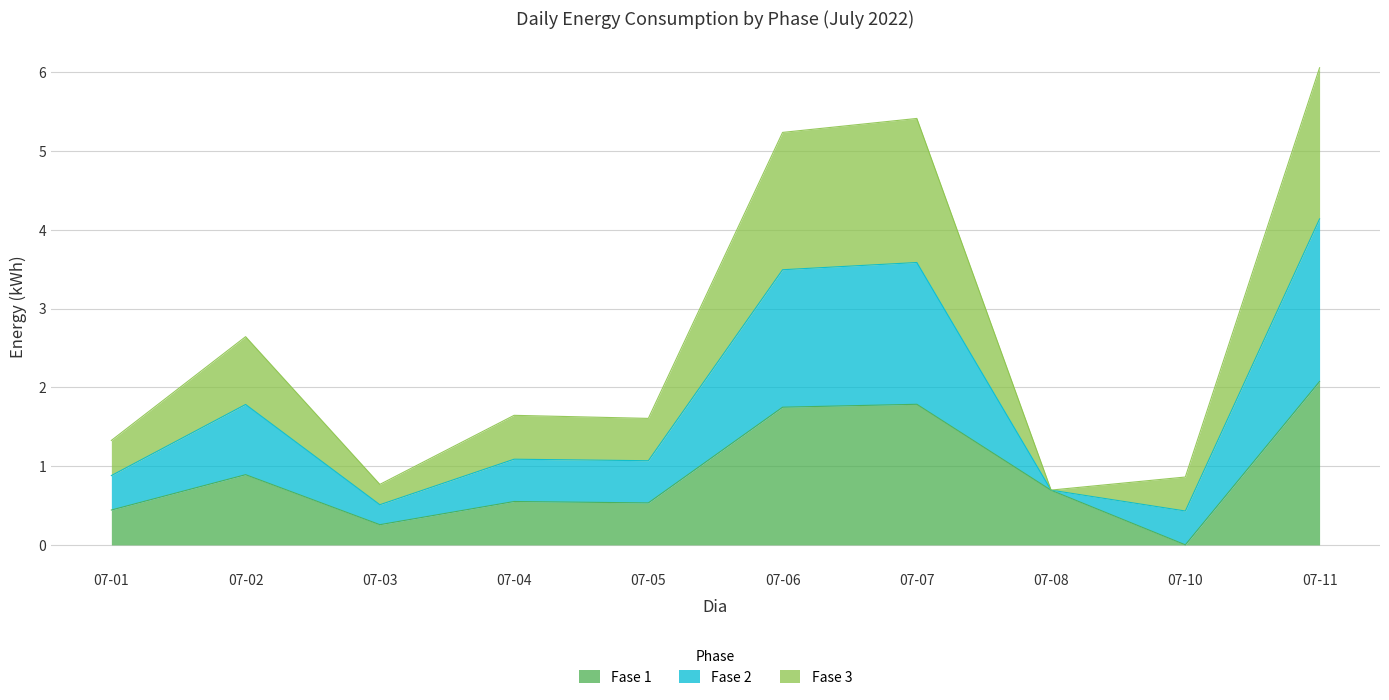

True or false: Fase 1 has a value of 1.7 at 07-06.

True